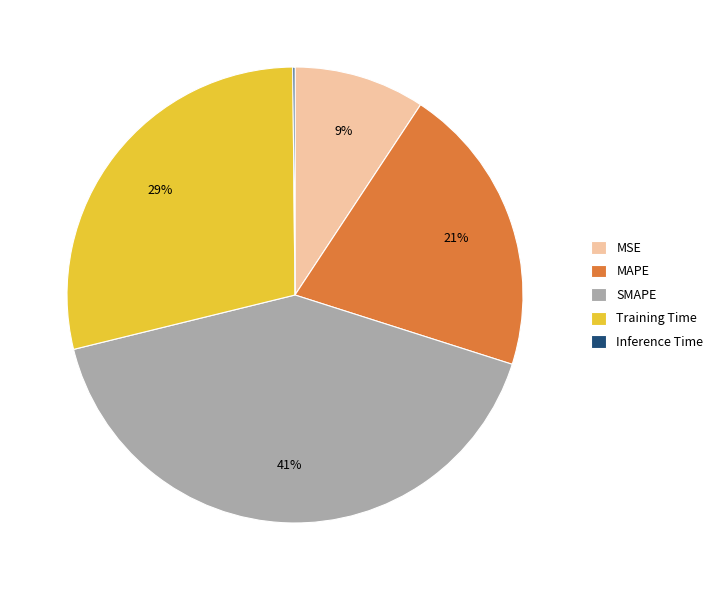

To the nearest percent, what is the combined percentage of Training Time and MSE?

38%